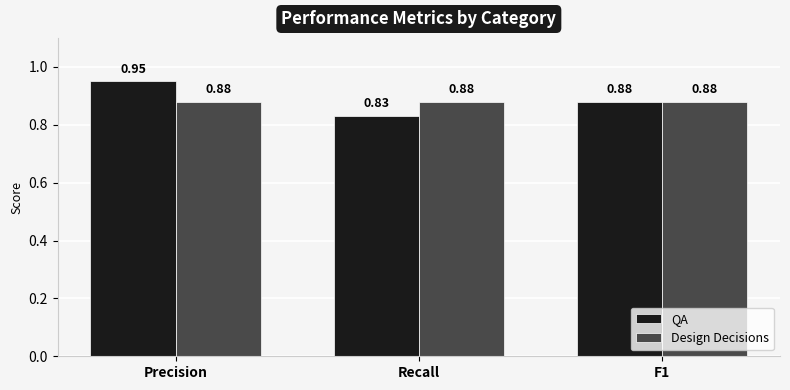

The value of QA at Precision is 0.4. True or false?

False